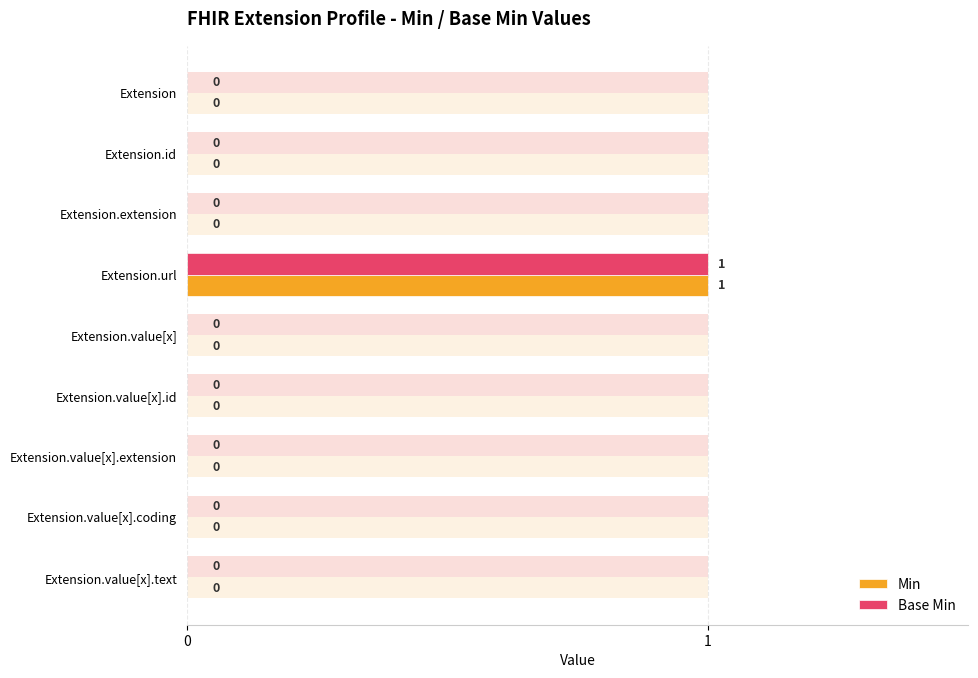

Count the Base Min values in the range 0 to 1.

9